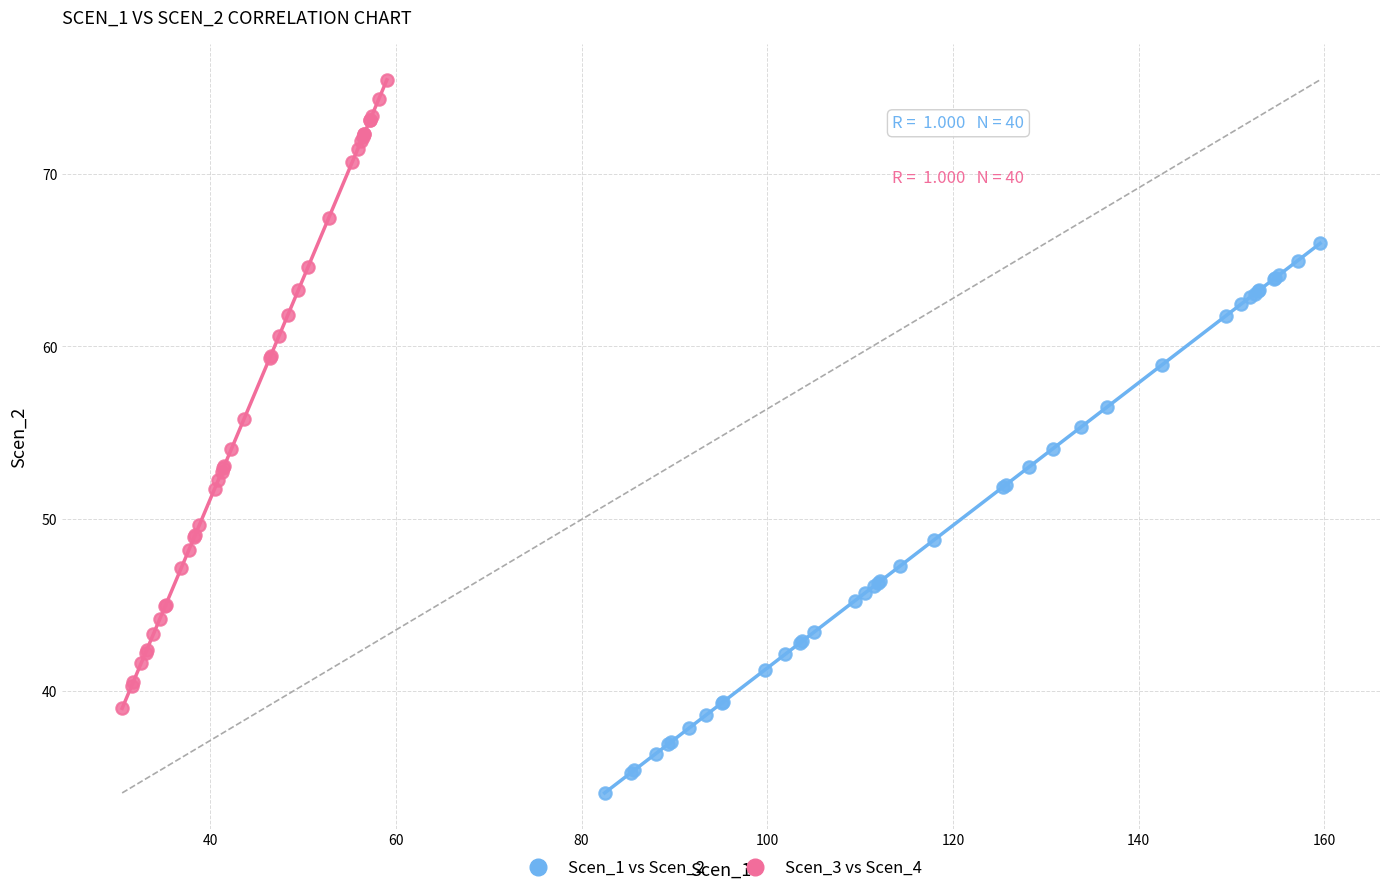

Which series has the largest Y range (max minus min)?

Scen_3 vs Scen_4